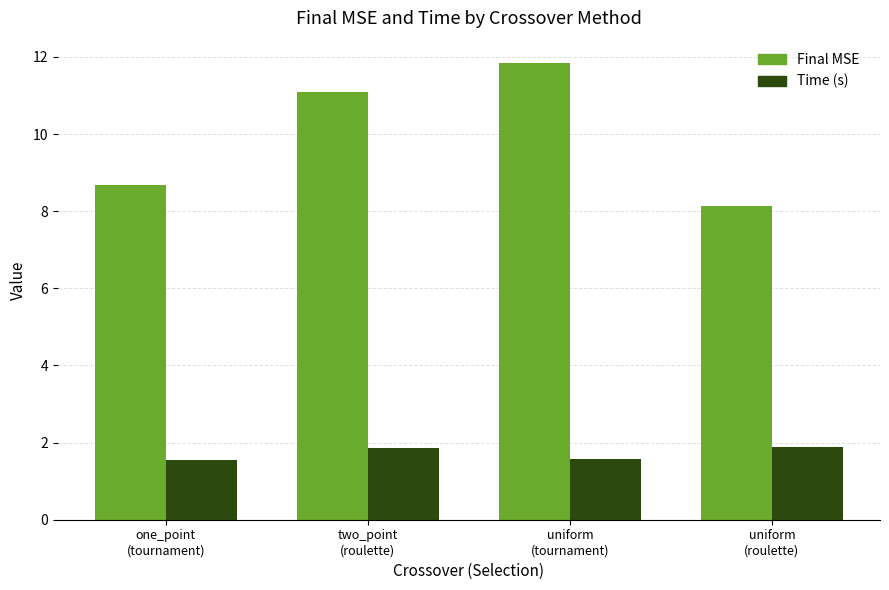

Rank the series at uniform
(roulette) from lowest to highest value.

Time (s), Final MSE